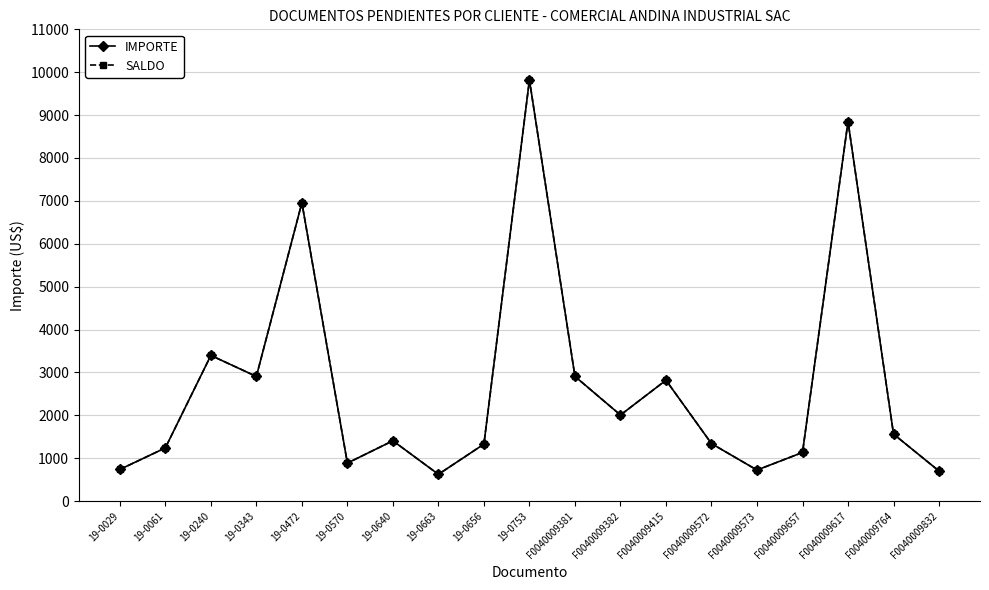

Is this an area chart (filled region under the line)?

No